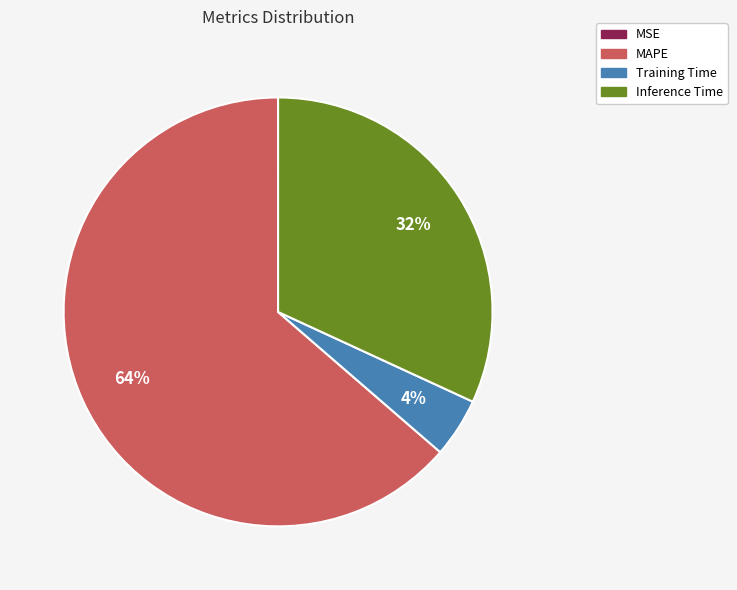

What is the largest slice in the pie chart?

MAPE